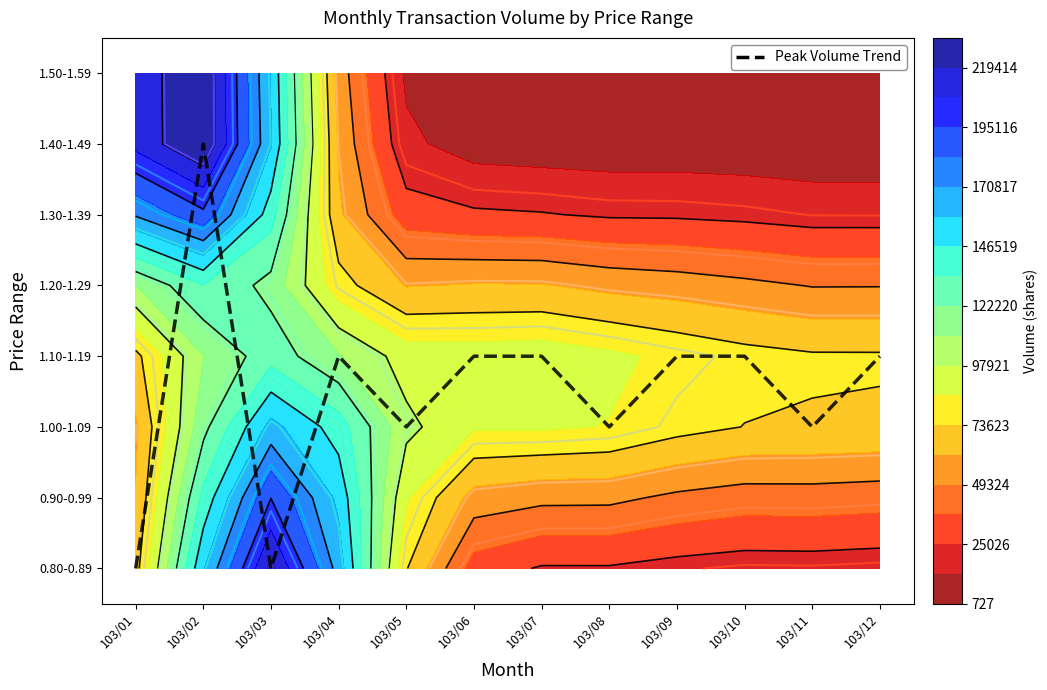

Between 103/04 and 103/03, which is larger?

103/04